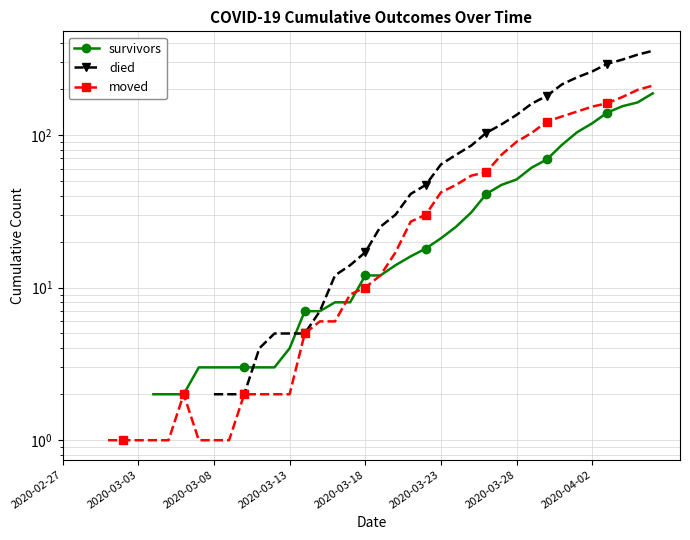

True or false: died has a value of 5.0 at 14.

True